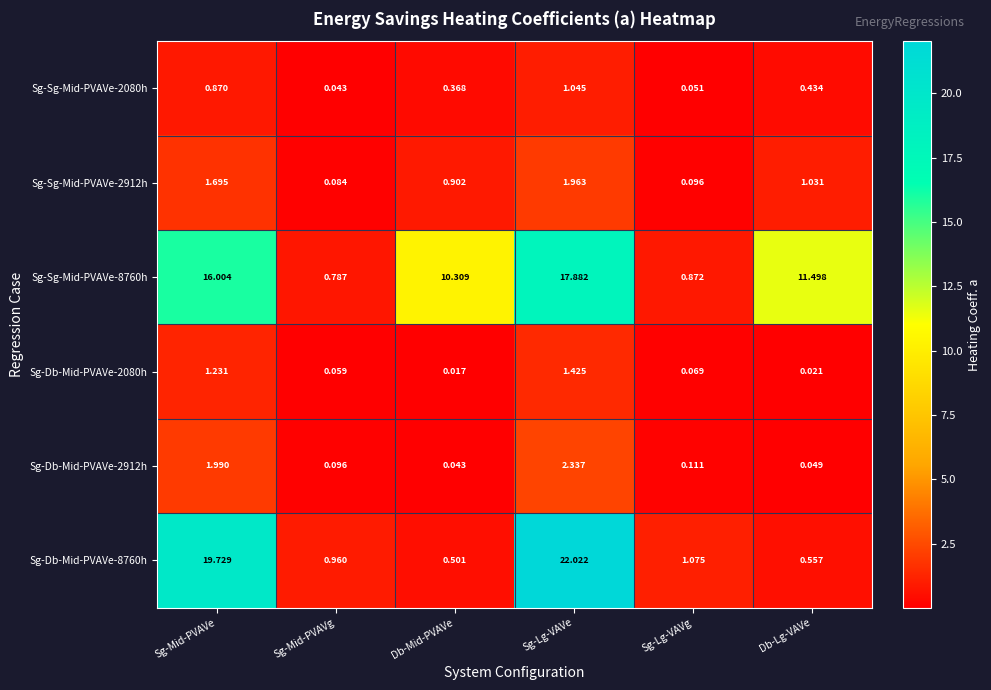

At which label is Sg-Sg-Mid-PVAVe-2912h closest to 1?

Db-Lg-VAVe